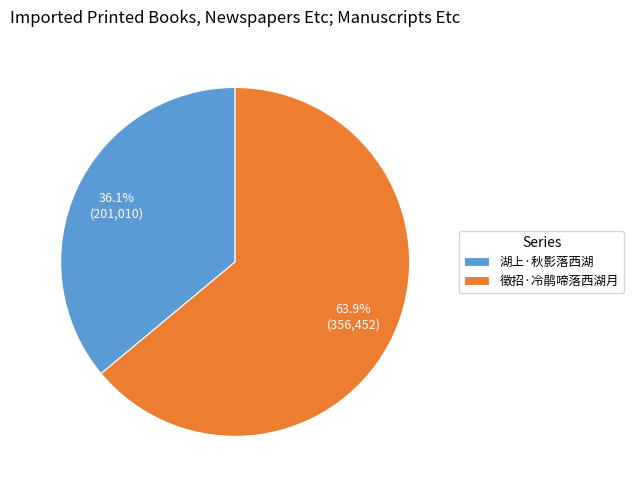

True or false: 徵招·冷鹃啼落西湖月 accounts for 57% of the total.

False